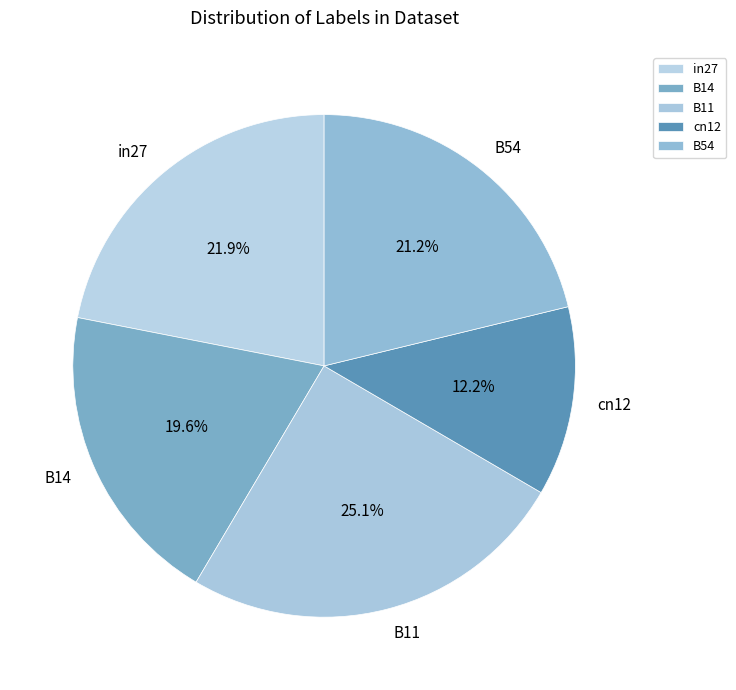

To the nearest percent, what is the difference between the largest and smallest slice percentages?

13%